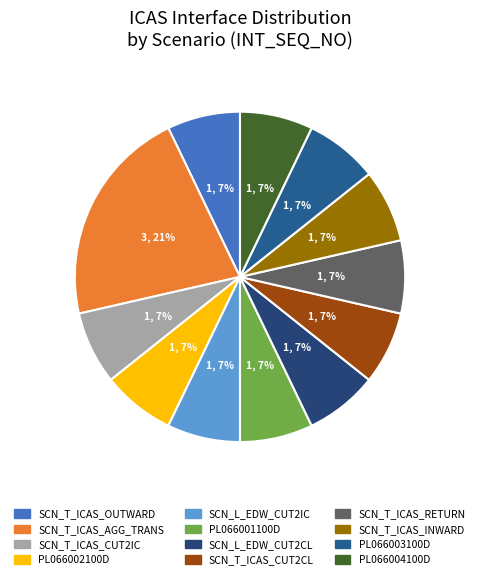

How many slices are in this pie chart?

12